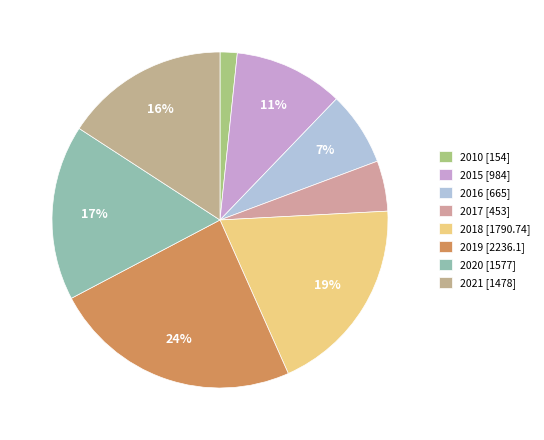

The 2021 slice represents 16% of the pie. True or false?

True